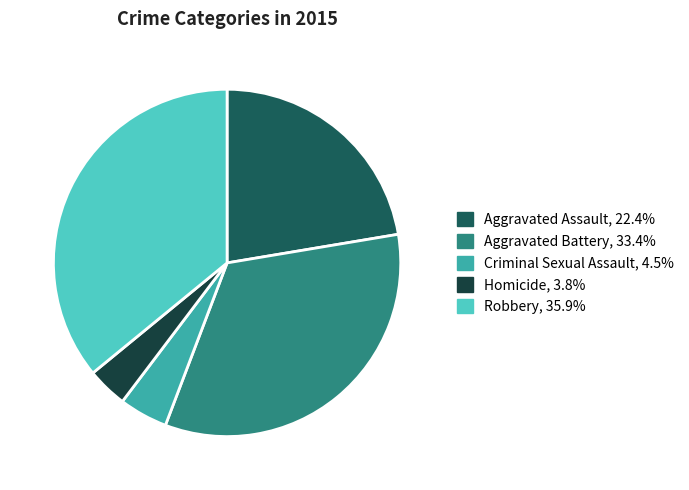

Rank the categories by value from highest to lowest.

Robbery, Aggravated Battery, Aggravated Assault, Criminal Sexual Assault, Homicide